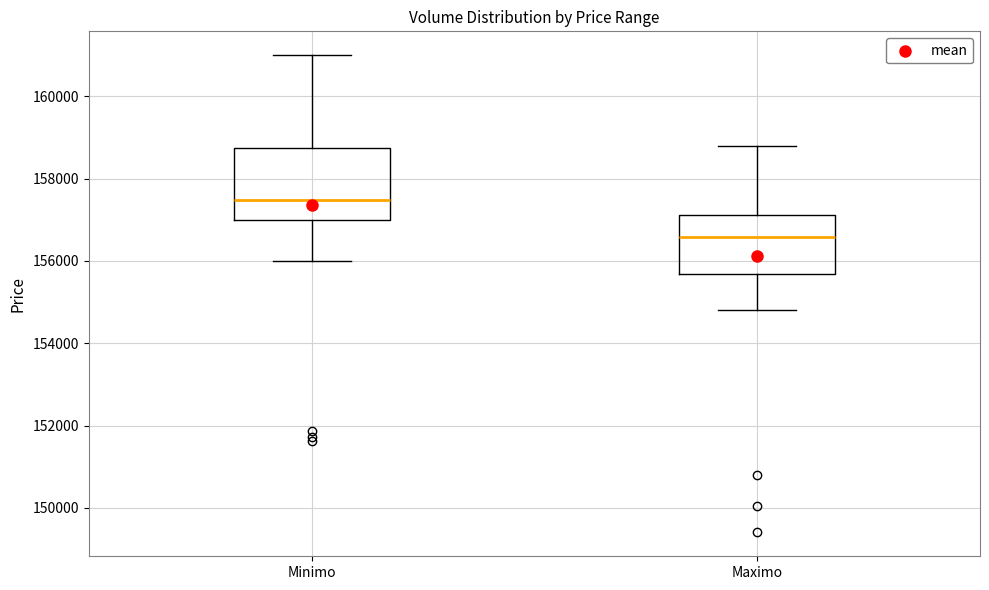

Which box has the highest median line?

Minimo